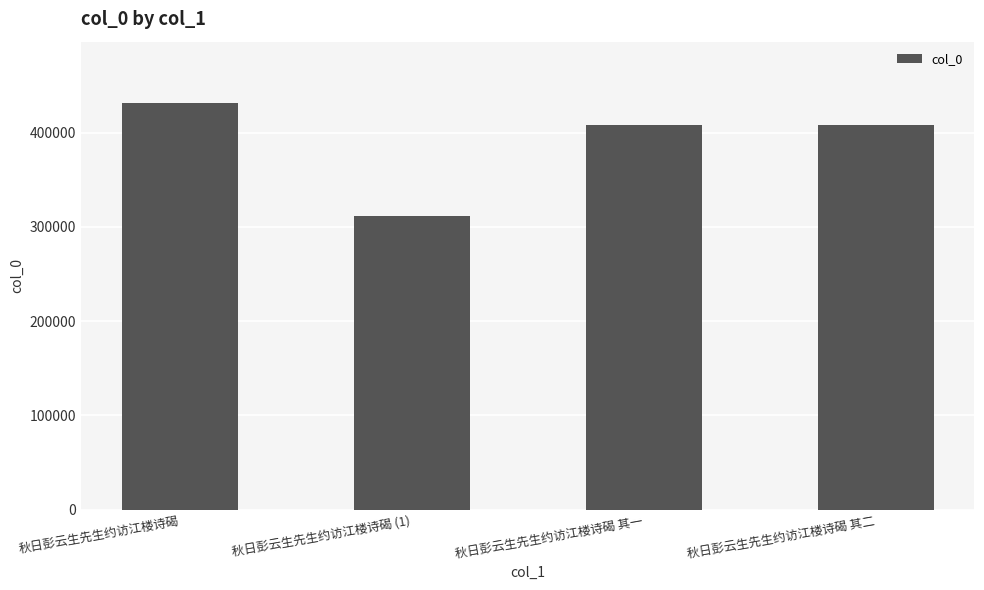

What value does the data have at 秋日彭云生先生约访江楼诗碣, to the nearest 50?

431700